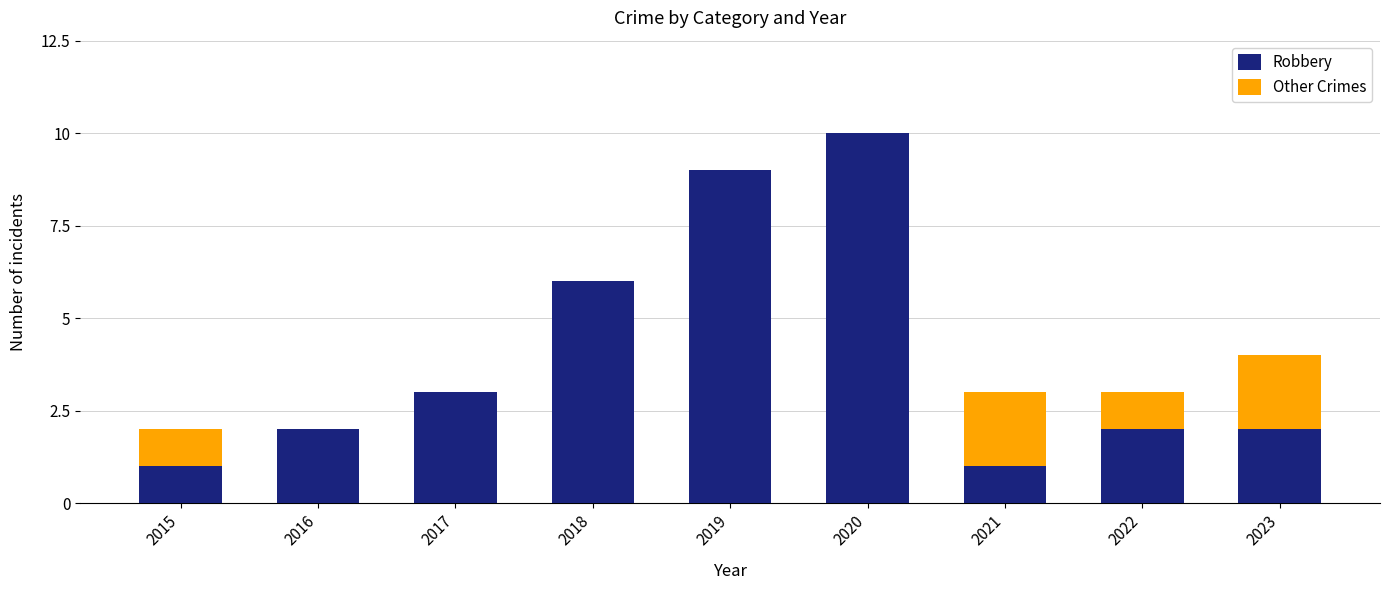

What is the highest value of the Robbery series?

10